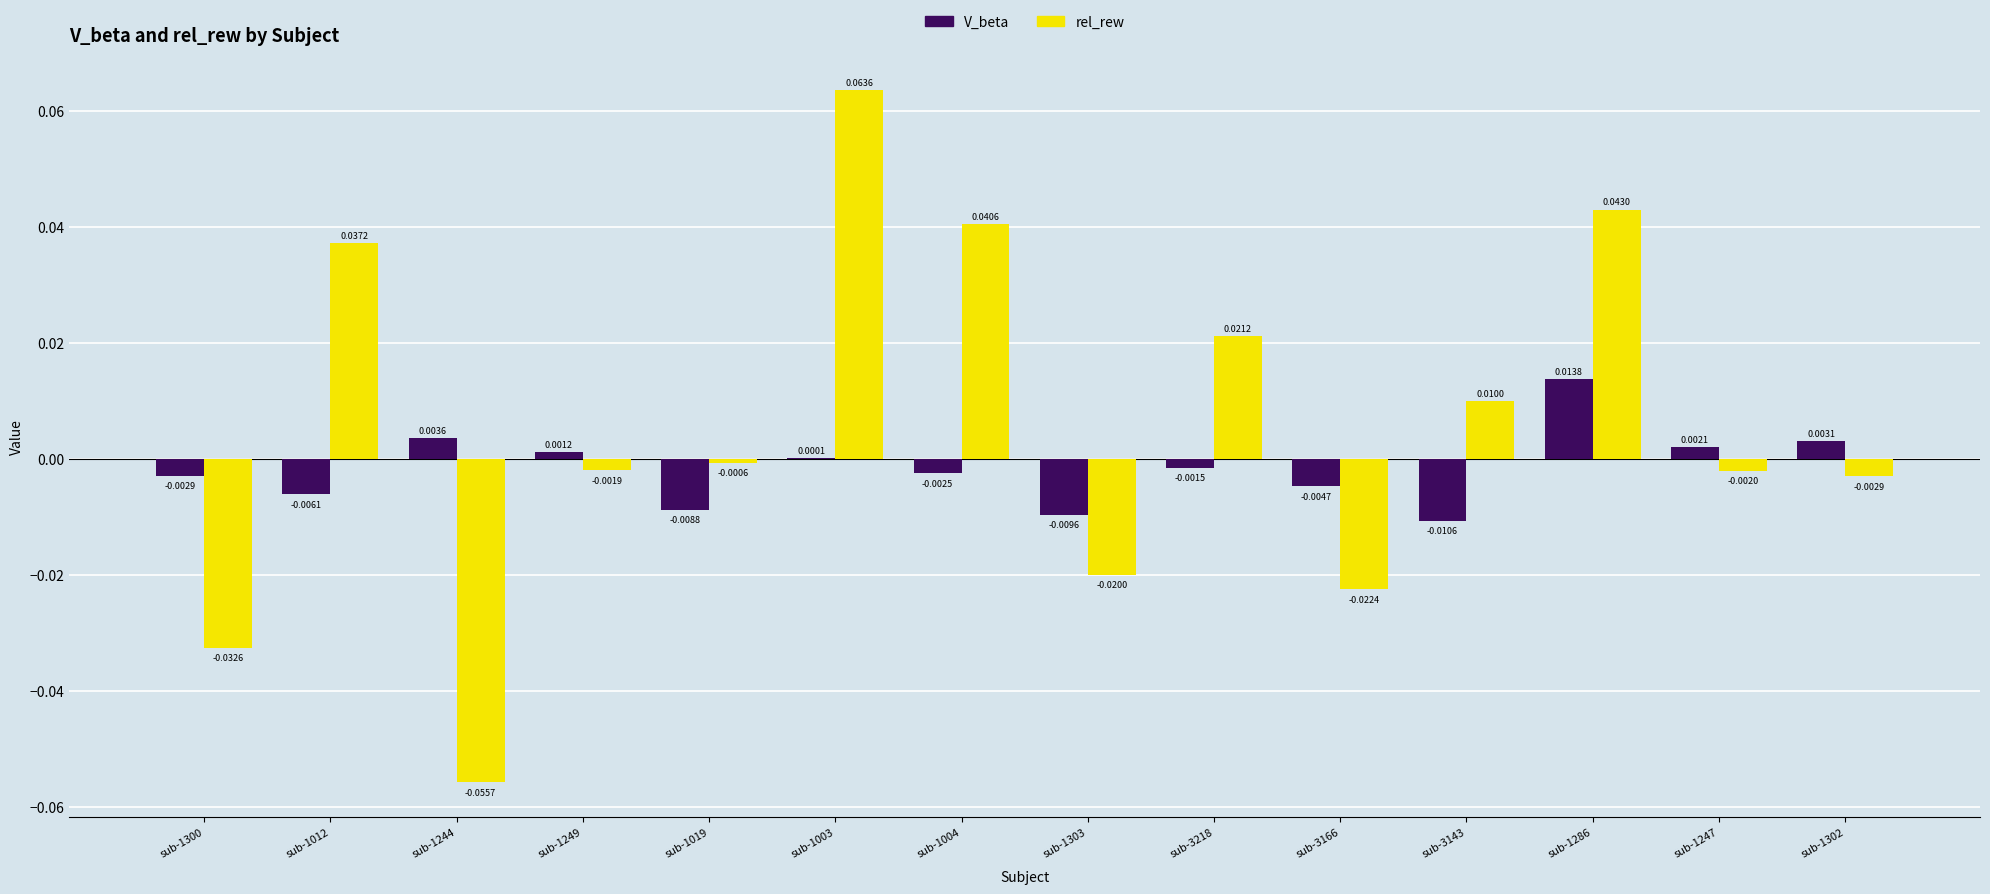

Between sub-3218 and sub-3143, which series saw the biggest shift?

rel_rew